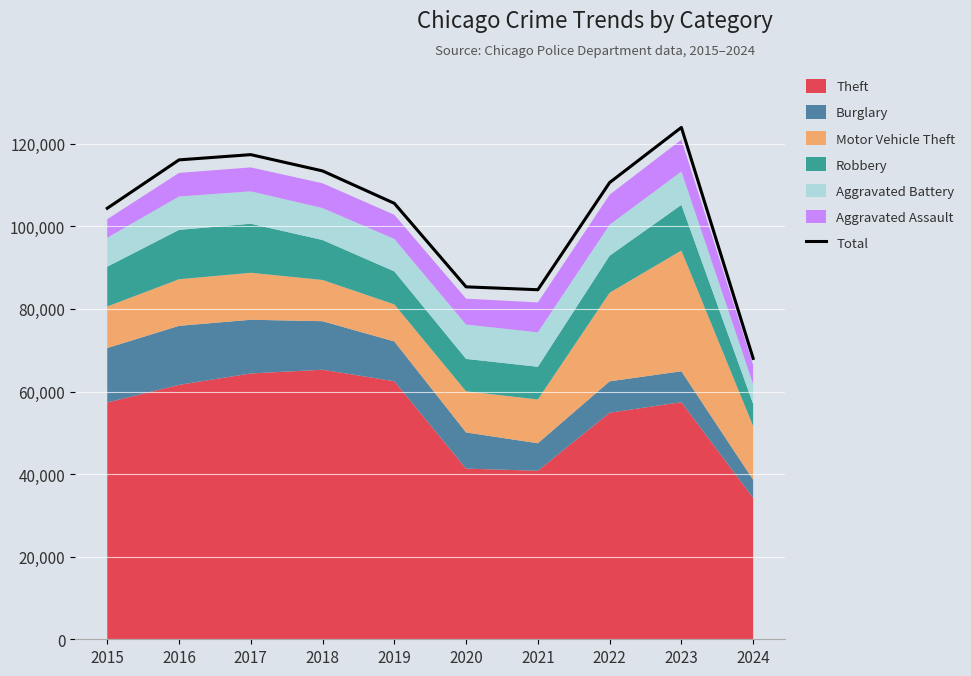

Where is the first local minimum?

2021